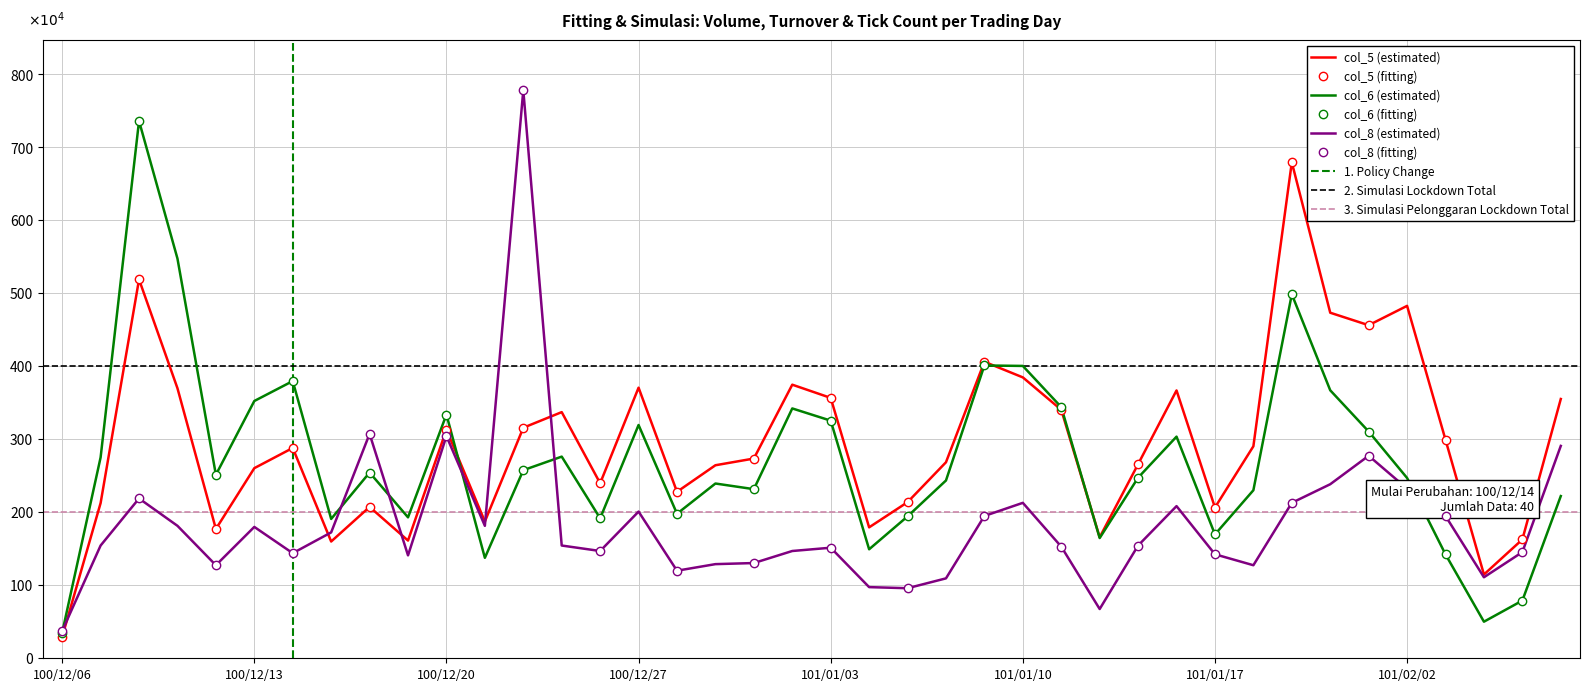

Rank the series by their maximum value, from lowest to highest.

col_5, col_6, col_8